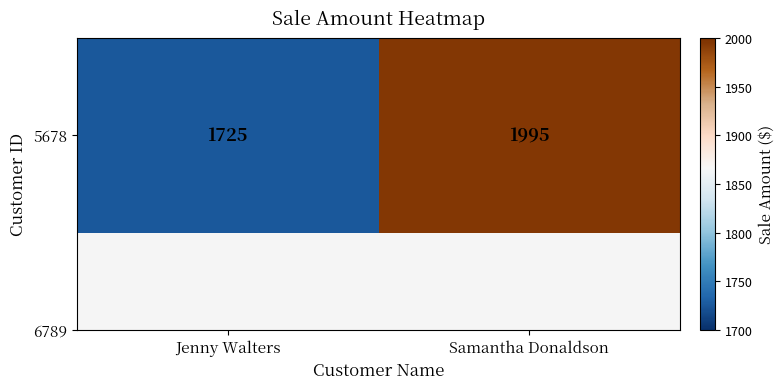

List the labels in order of value, smallest first.

Jenny Walters, Samantha Donaldson